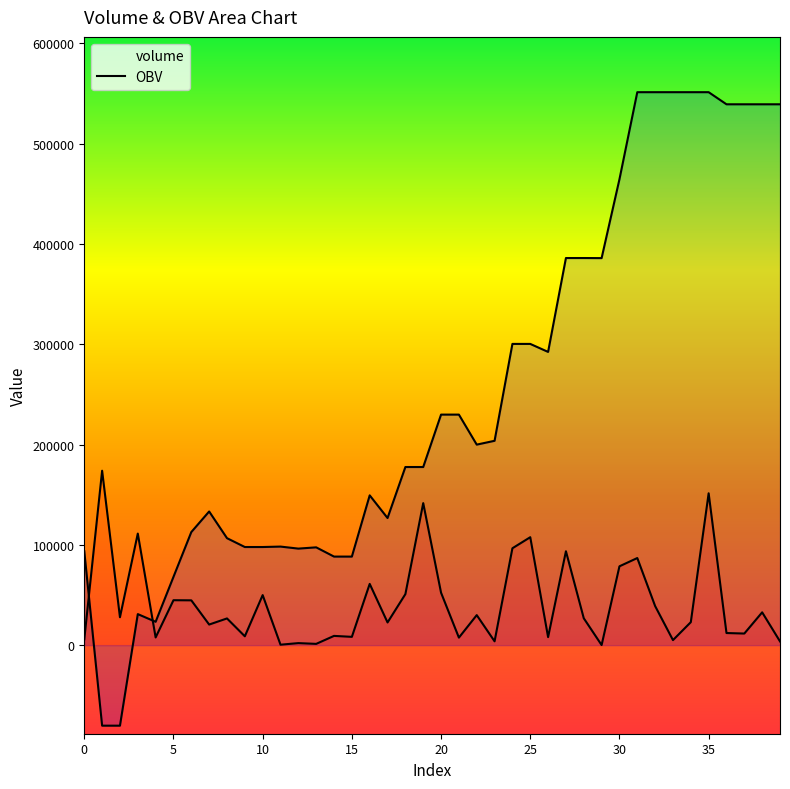

Is it true that volume equals 3465.0 at 0?

False